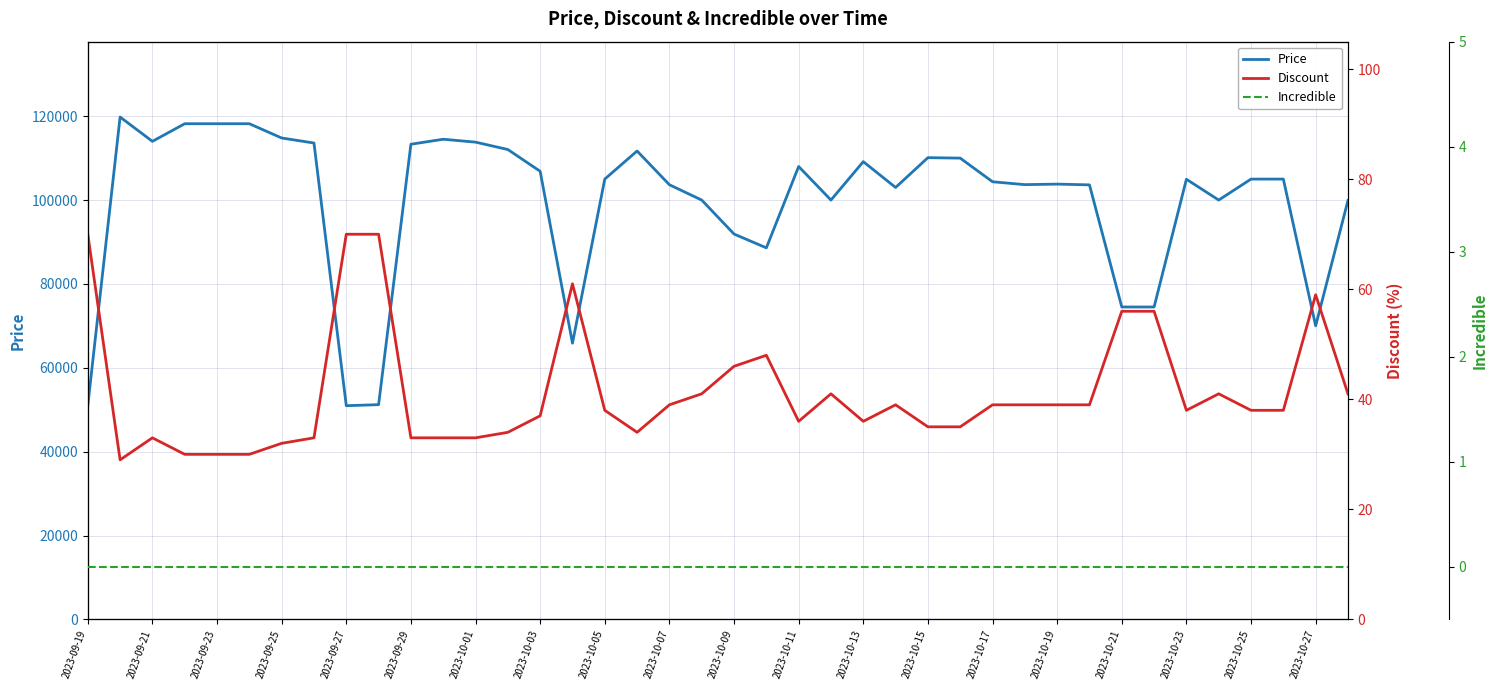

What is the maximum value for Price?

119800